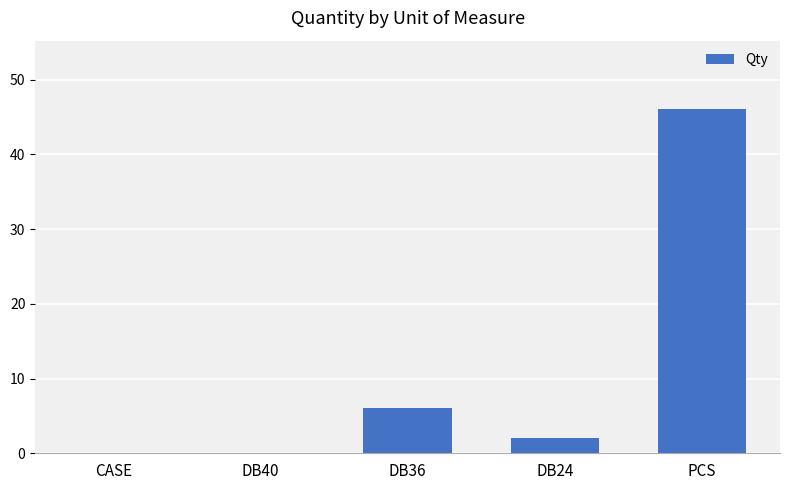

What is the maximum value shown in the chart?

46